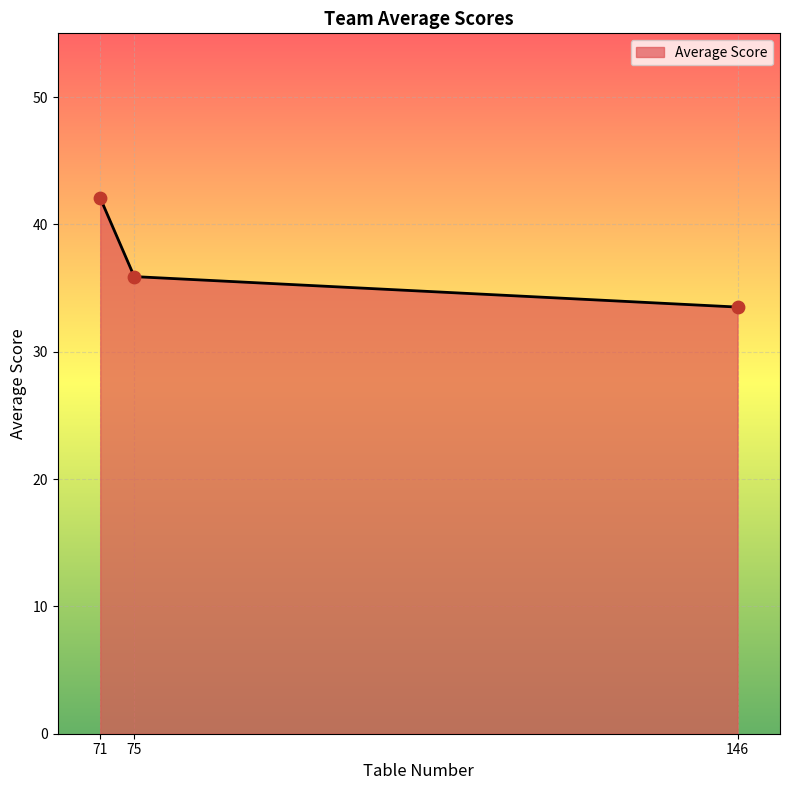

Which has a higher value, 146 or 75?

75